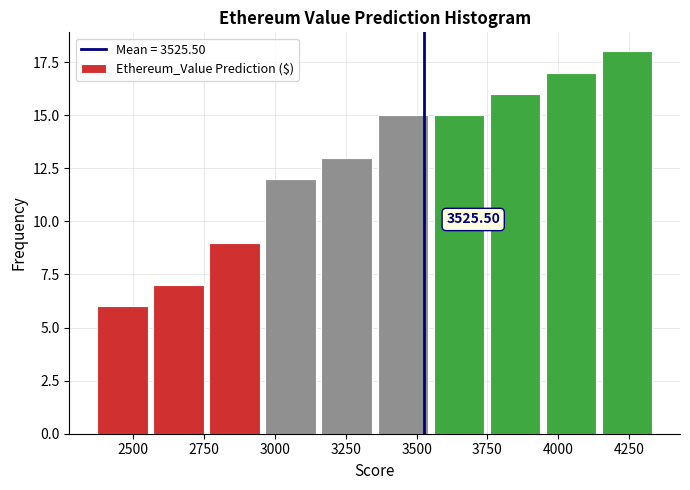

Read against the x-axis, roughly where is the centre of the tallest bar?

4250